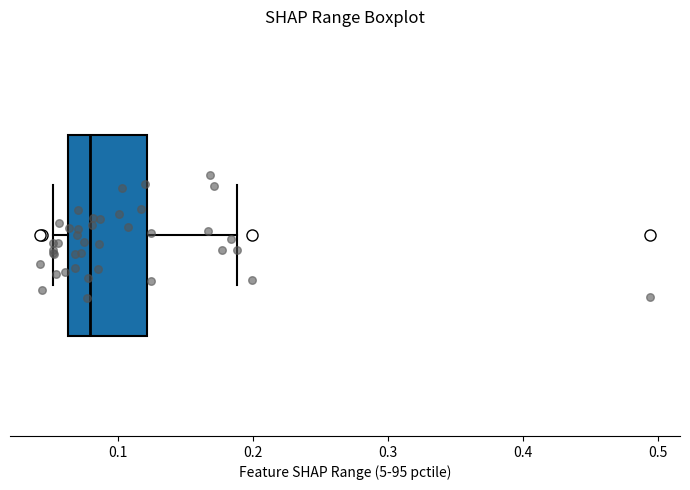

Read this box plot against the x-axis: the position of the median line, the range covered by the box, and the ends of both whiskers. The values are not printed on the chart, so give them approximately, as read against the axis.

median 0.08, box 0.06 to 0.12, whiskers 0.05 to 0.19